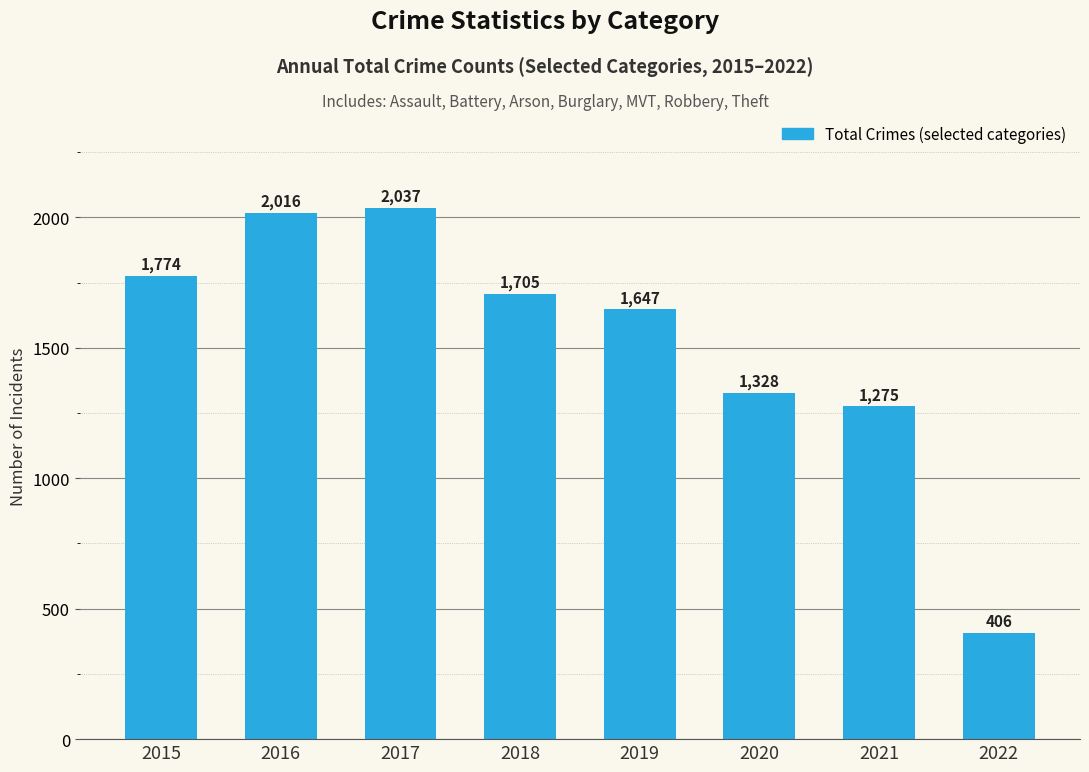

What is the smallest value displayed?

406